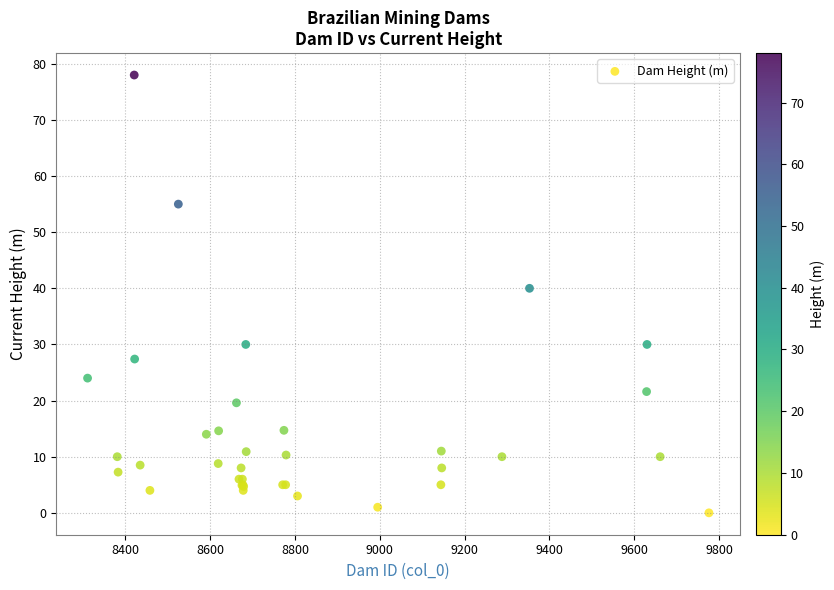

What Y value in the scatter plot is closest to 39?

40.0